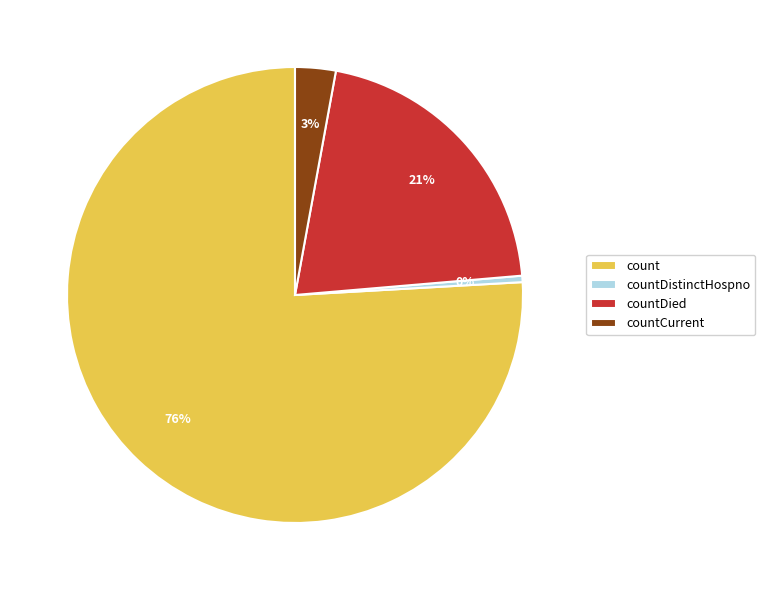

How many segments does this pie chart have?

4